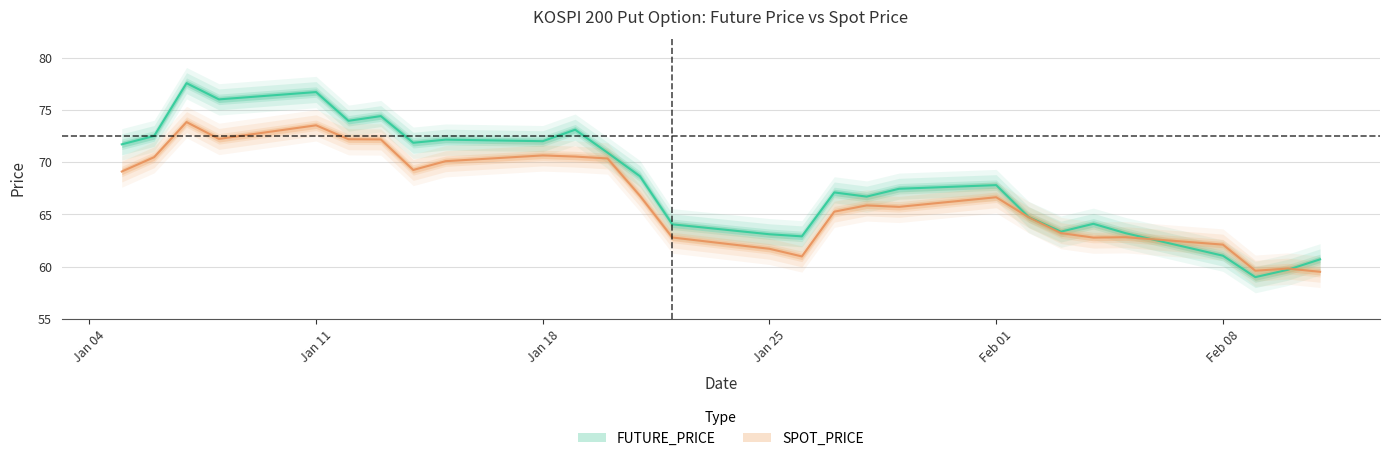

How many values in the FUTURE_PRICE series are below 67?

12